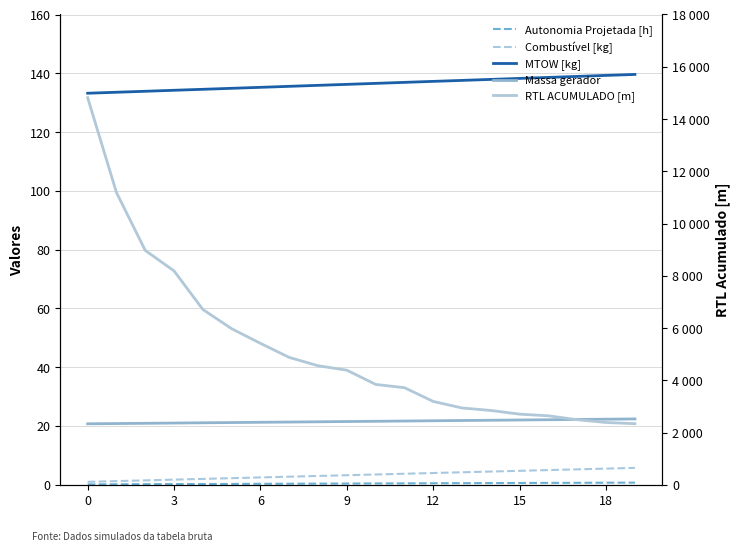

True or false: RTL ACUMULADO [m] has a value of 2080.8 at 3.

False